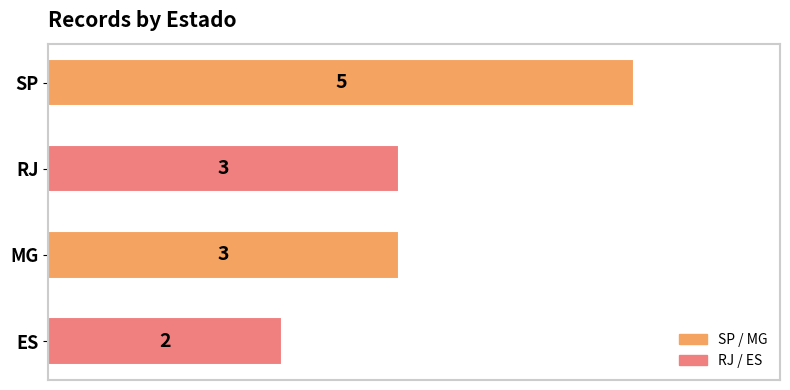

How many values are below 3?

1